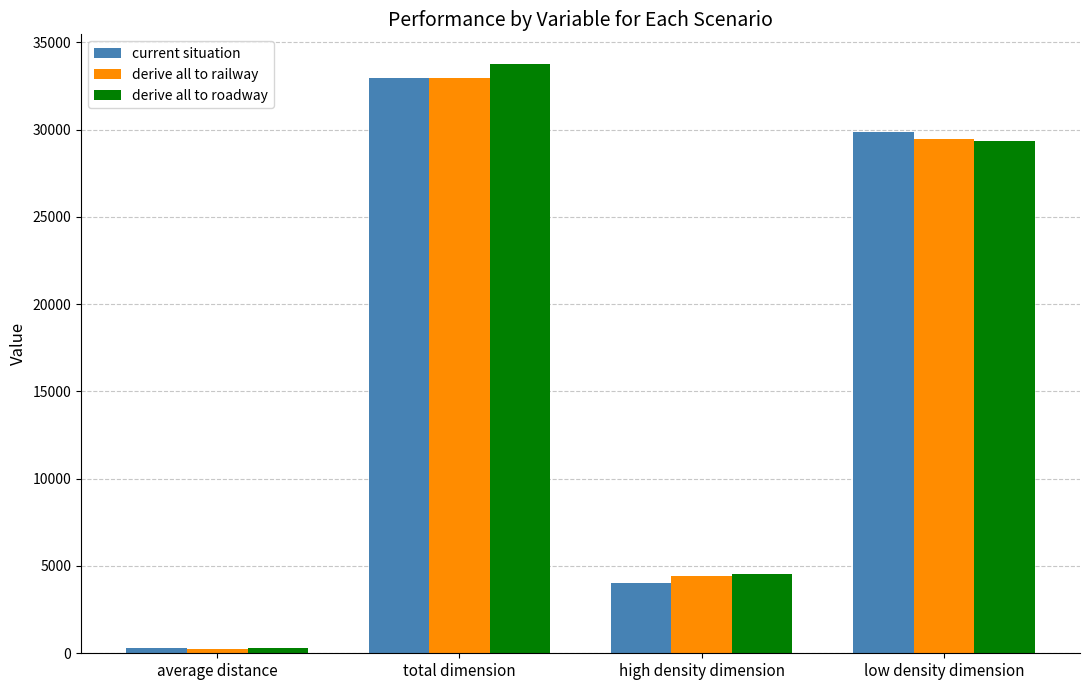

What position from the right is low density dimension?

1